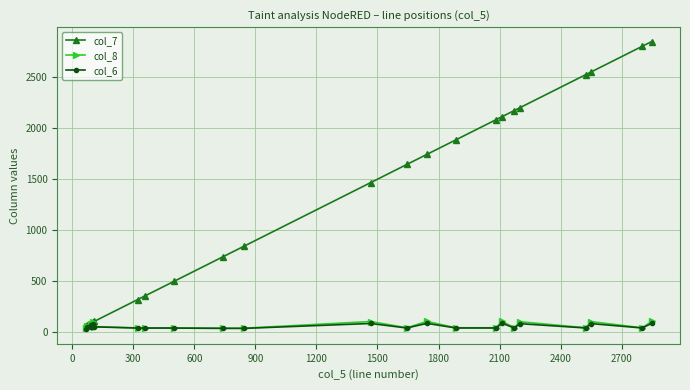

How many interior local valleys does the col_6 series have?

6